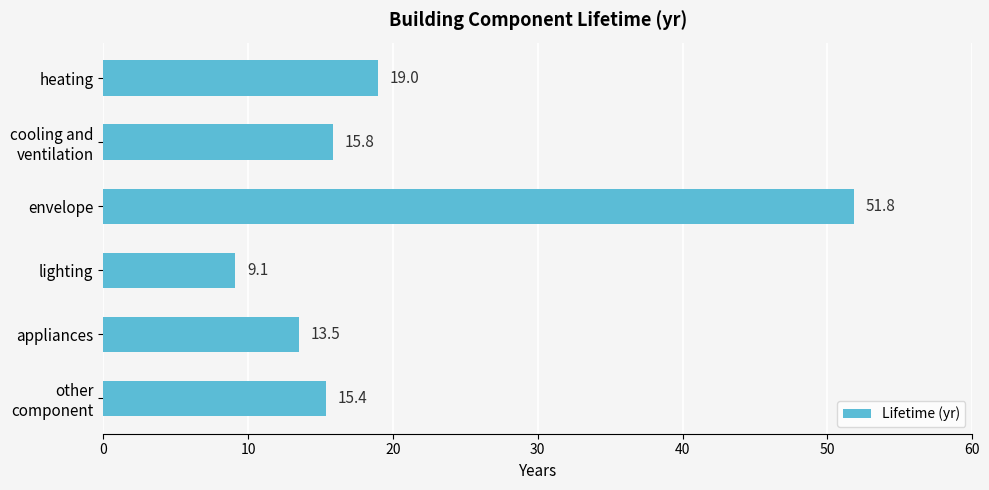

Reading bottom to top, transcribe all the data shown in this chart.

15.4	13.5	9.1	51.8	15.8	19.0